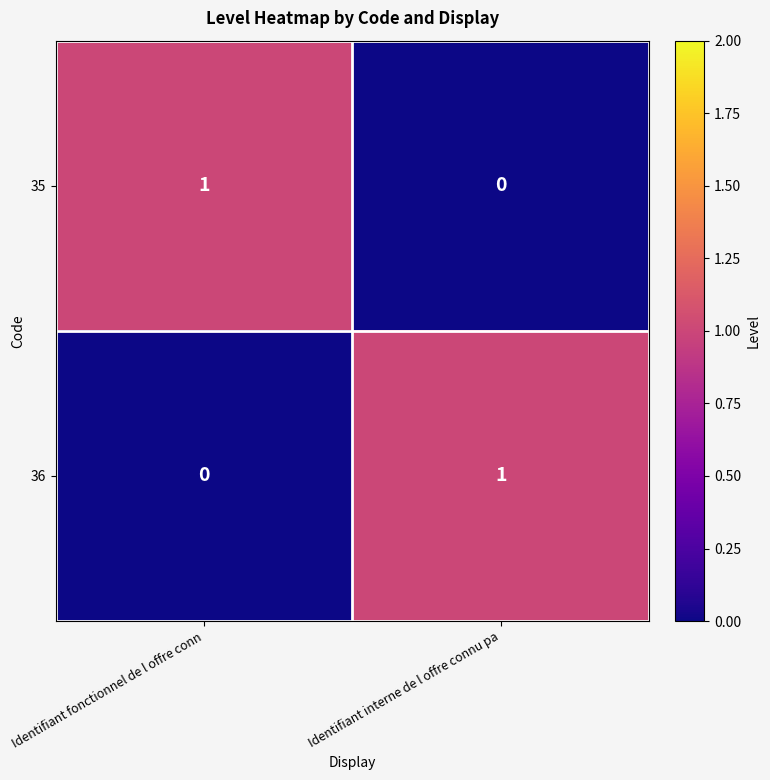

True or false: 36 has a value of 0 at Identifiant fonctionnel de l offre conn.

True